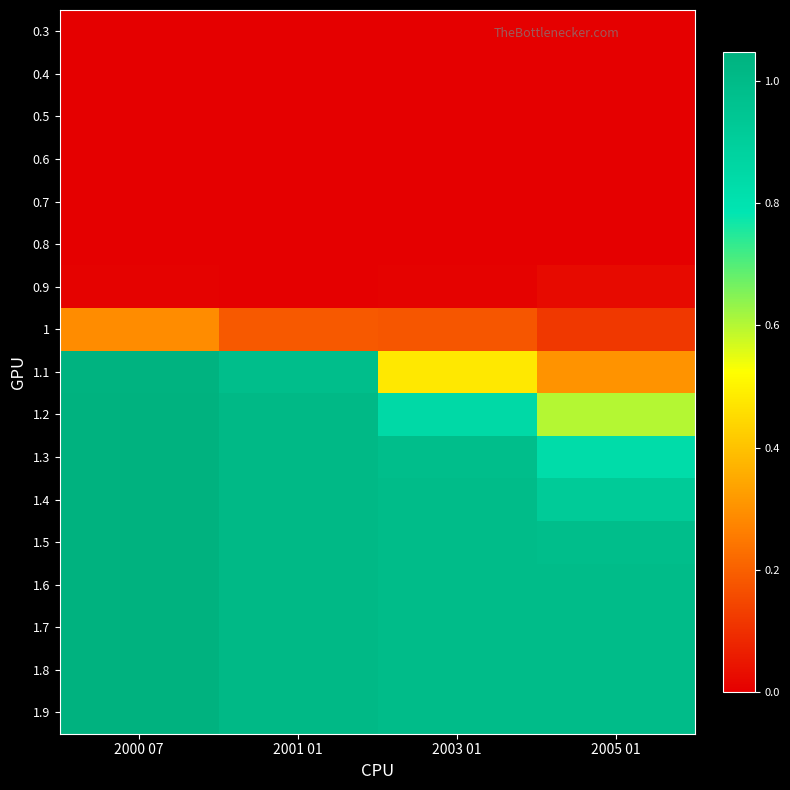

At which category is the sum across all series the highest?

2000 07